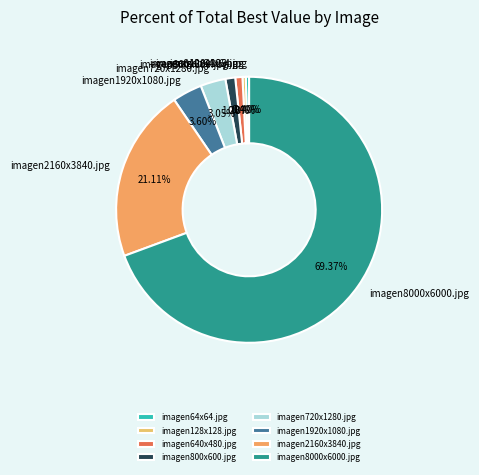

How many slices are in this pie chart?

8